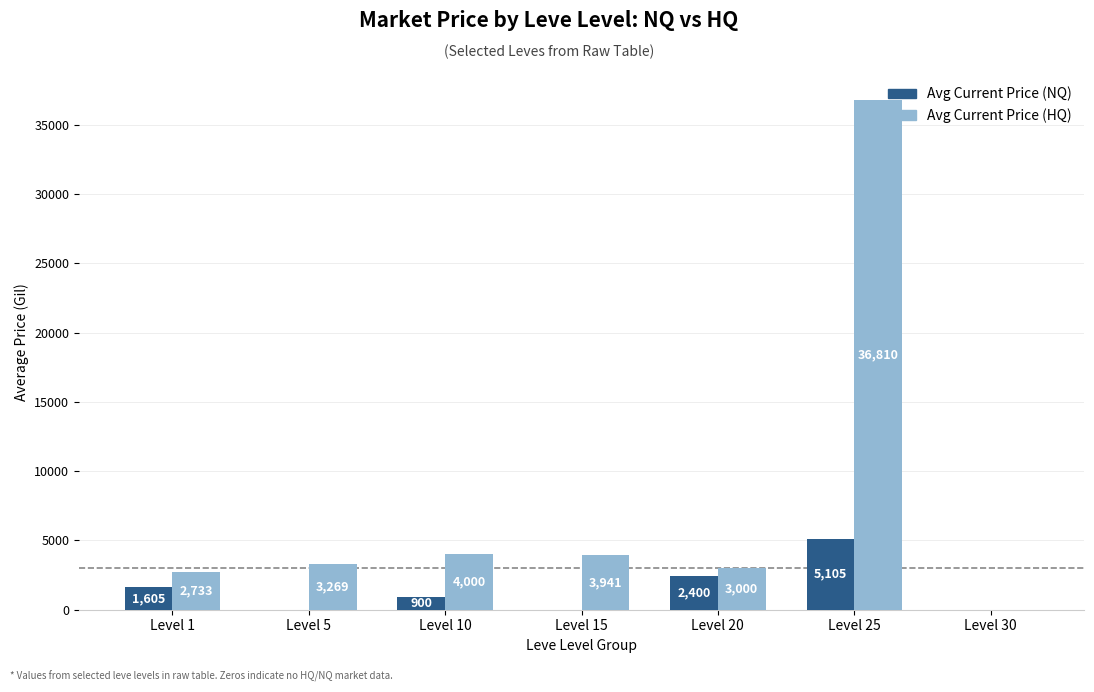

What is the total value across all series at Level 15?

3941.7